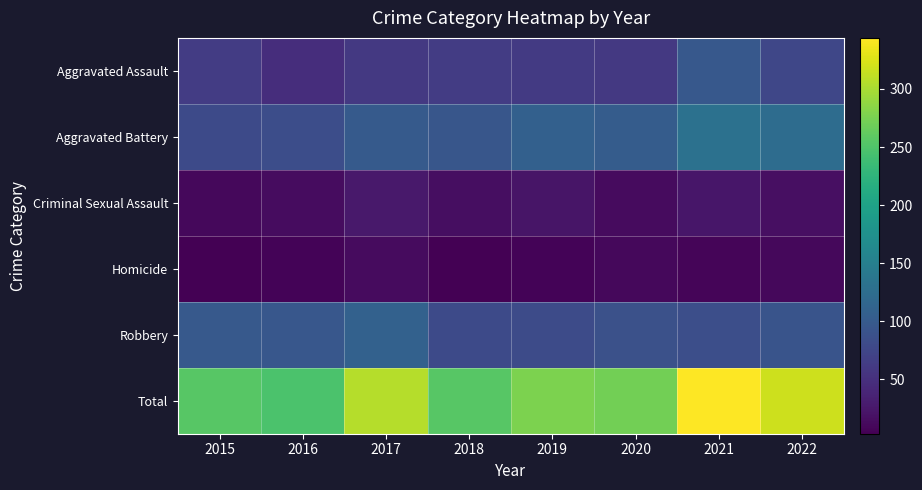

What is the difference between the highest and lowest values at 2015?

252